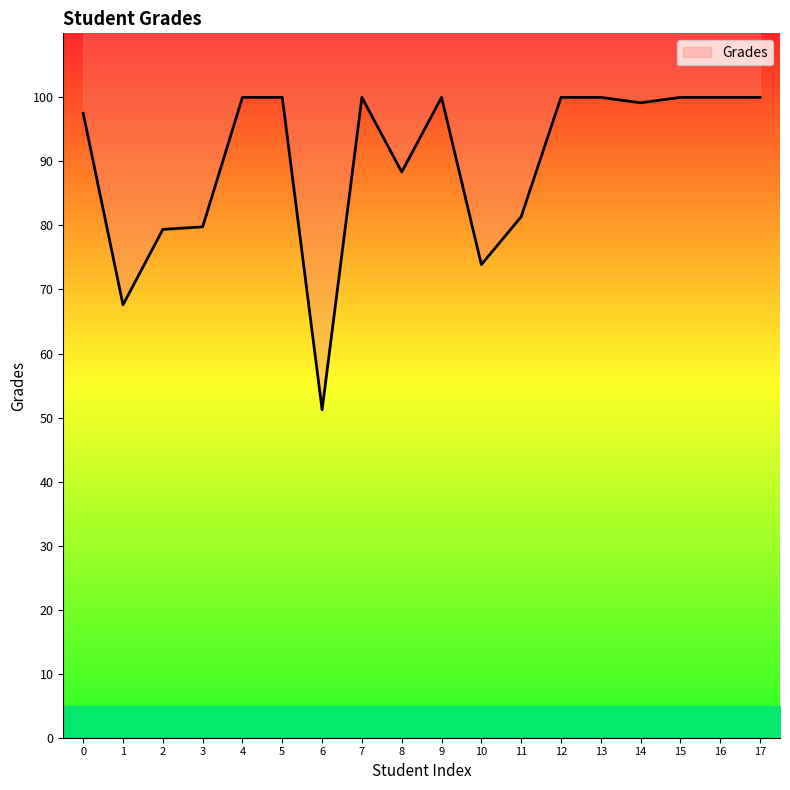

True or false: the data shows 50.9 at 10.

False